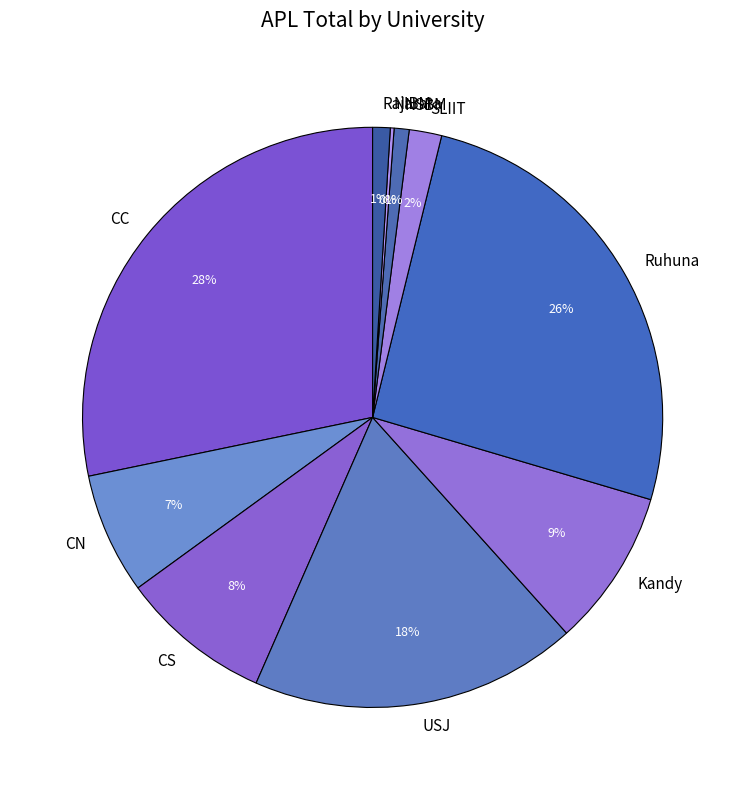

To the nearest percent, what is the difference between the largest and smallest slice percentages?

28%